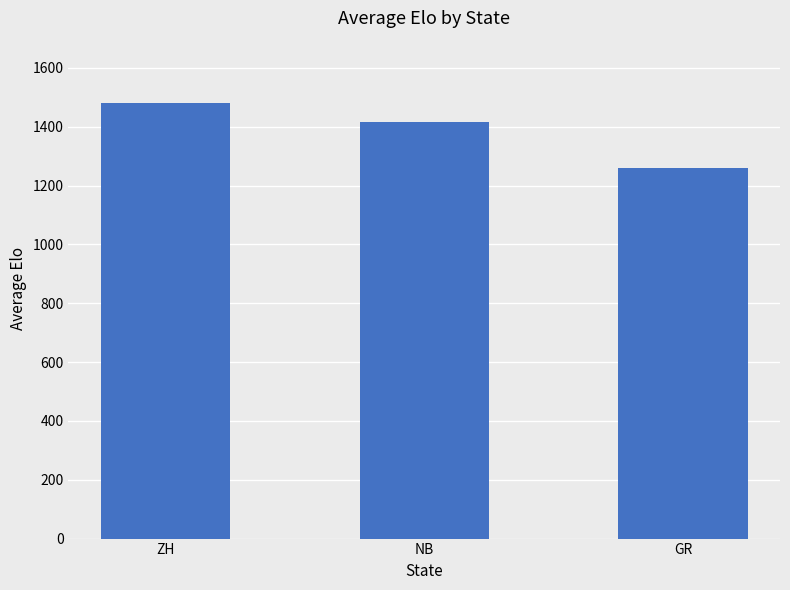

At which category does the chart reach its minimum across all series?

GR